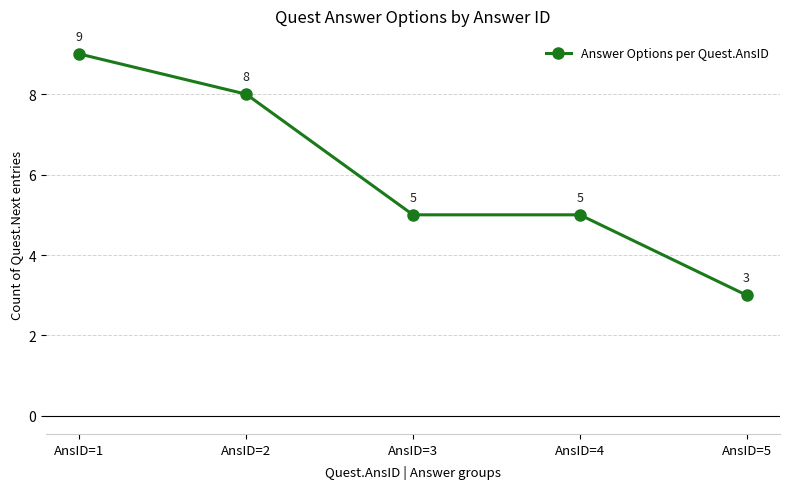

What value does the data have at AnsID=1?

9